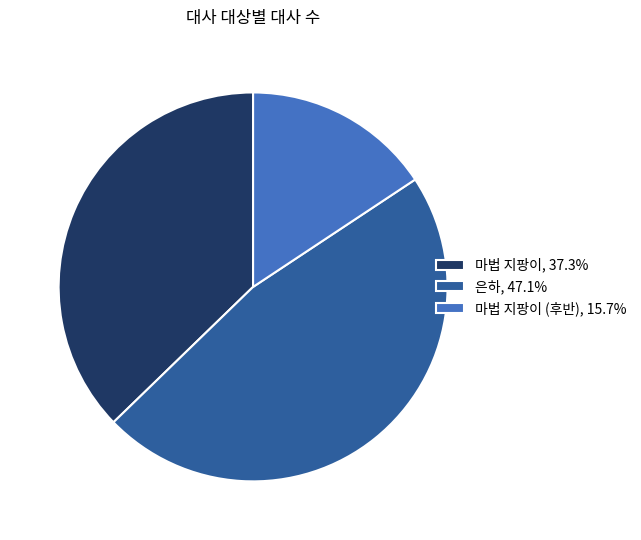

Approximately how many times larger is the value at 마법 지팡이 (후반), 15.7% compared to 은하, 47.1%?

0.3